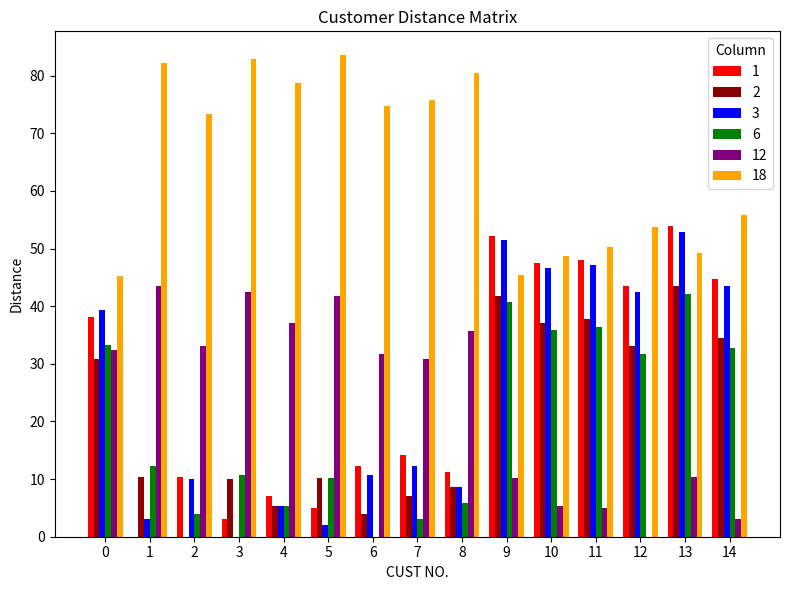

Does the chart contain stacked bars?

No